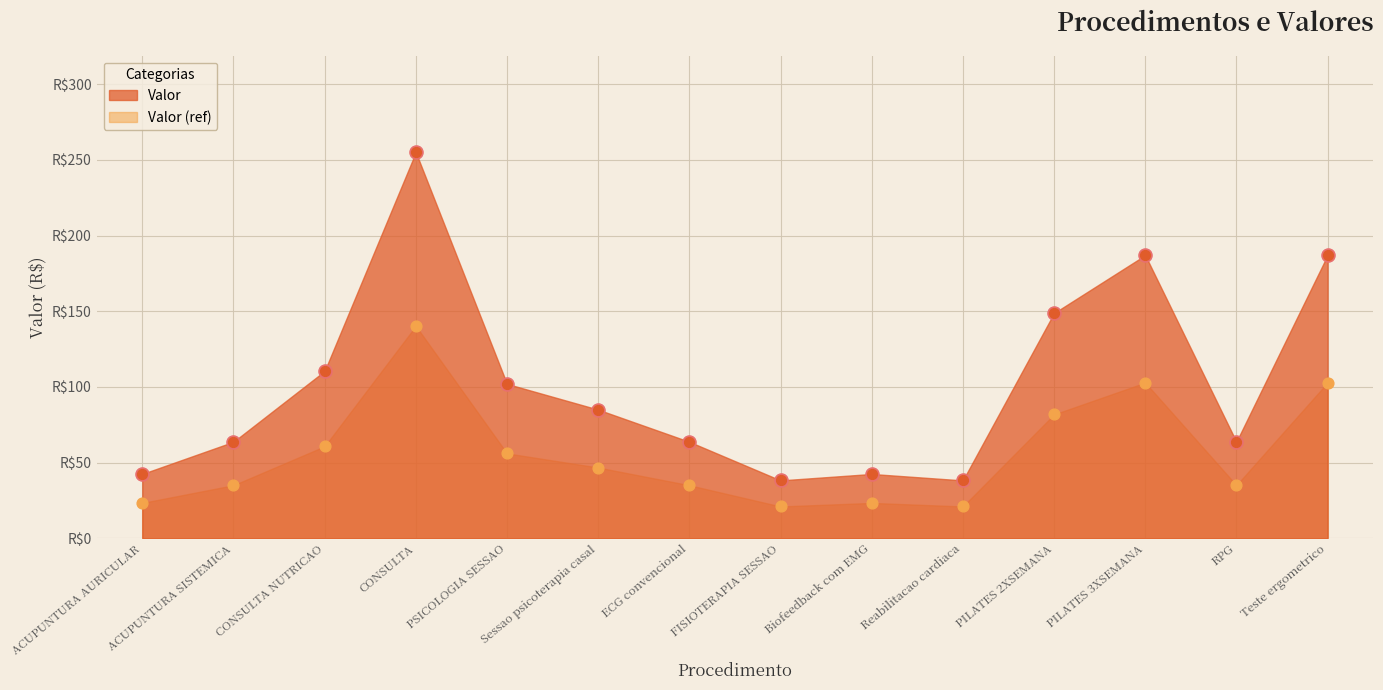

Which has a higher value, ACUPUNTURA SISTEMICA or PILATES 2XSEMANA?

PILATES 2XSEMANA